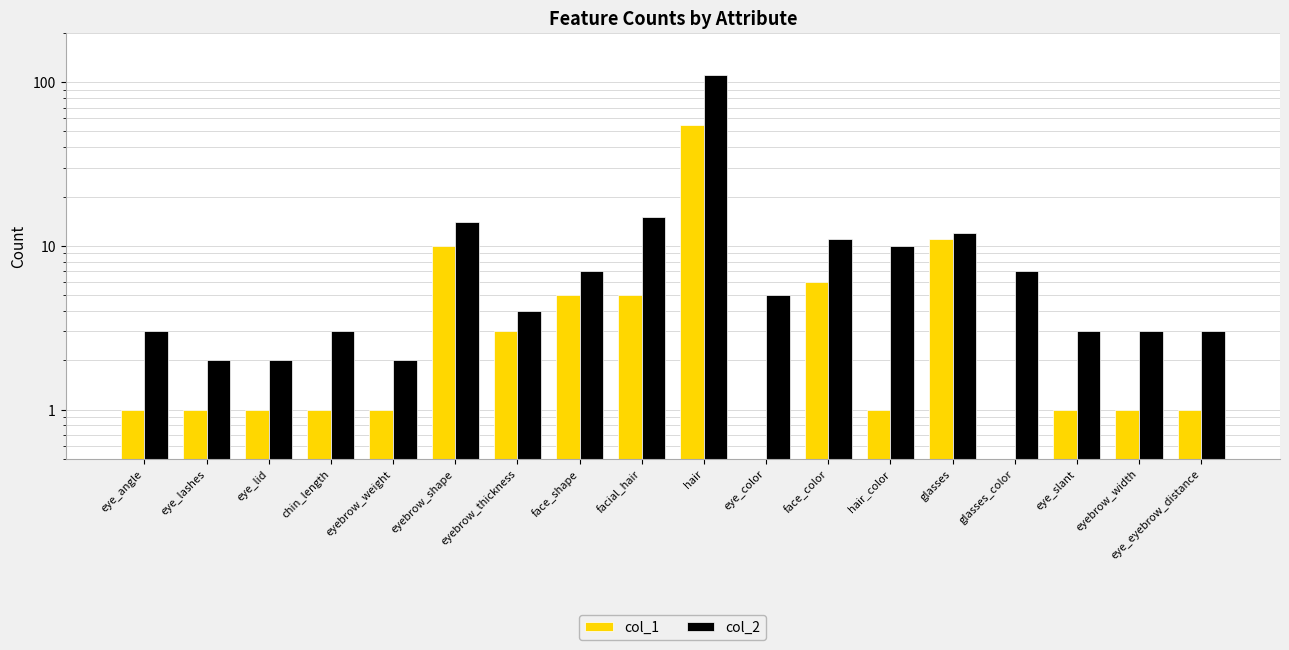

The col_1 series shows 2.3 at facial_hair. True or false?

False